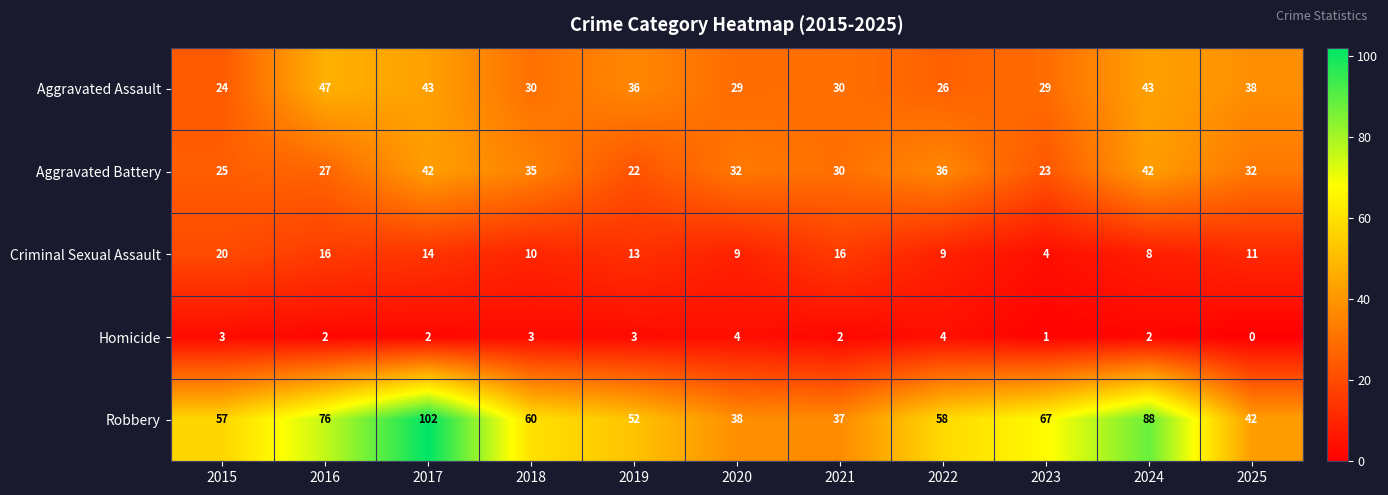

What is the difference between the highest and lowest values at 2023?

66